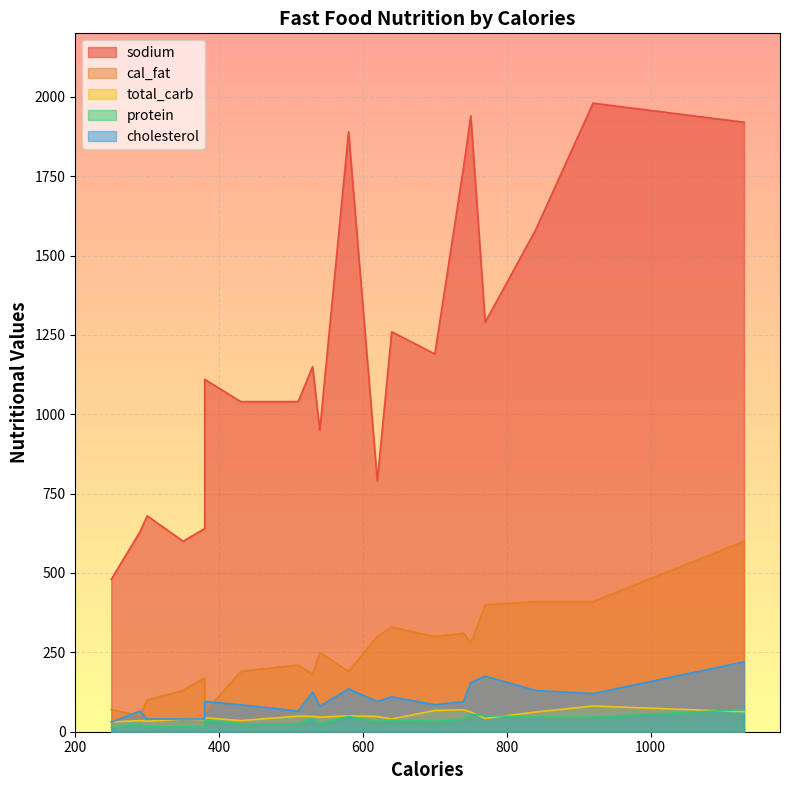

Which series changed the most between 750 and 700?

sodium